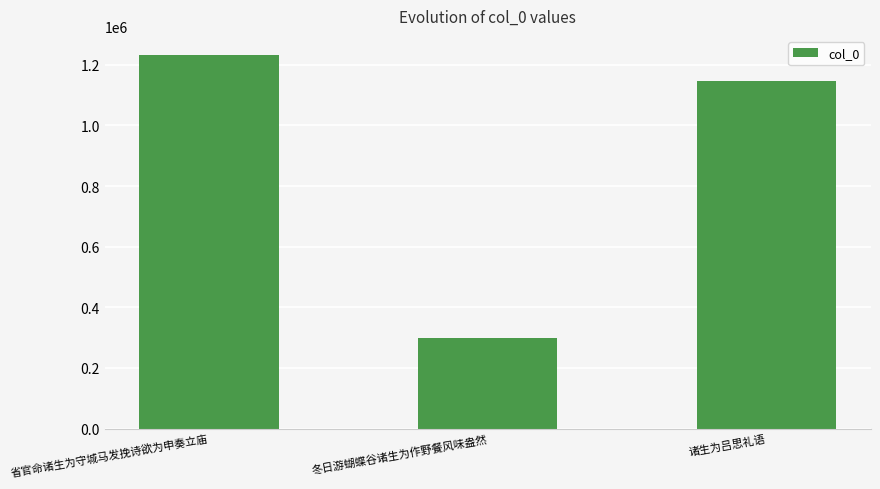

What is the minimum value shown in the chart?

297890